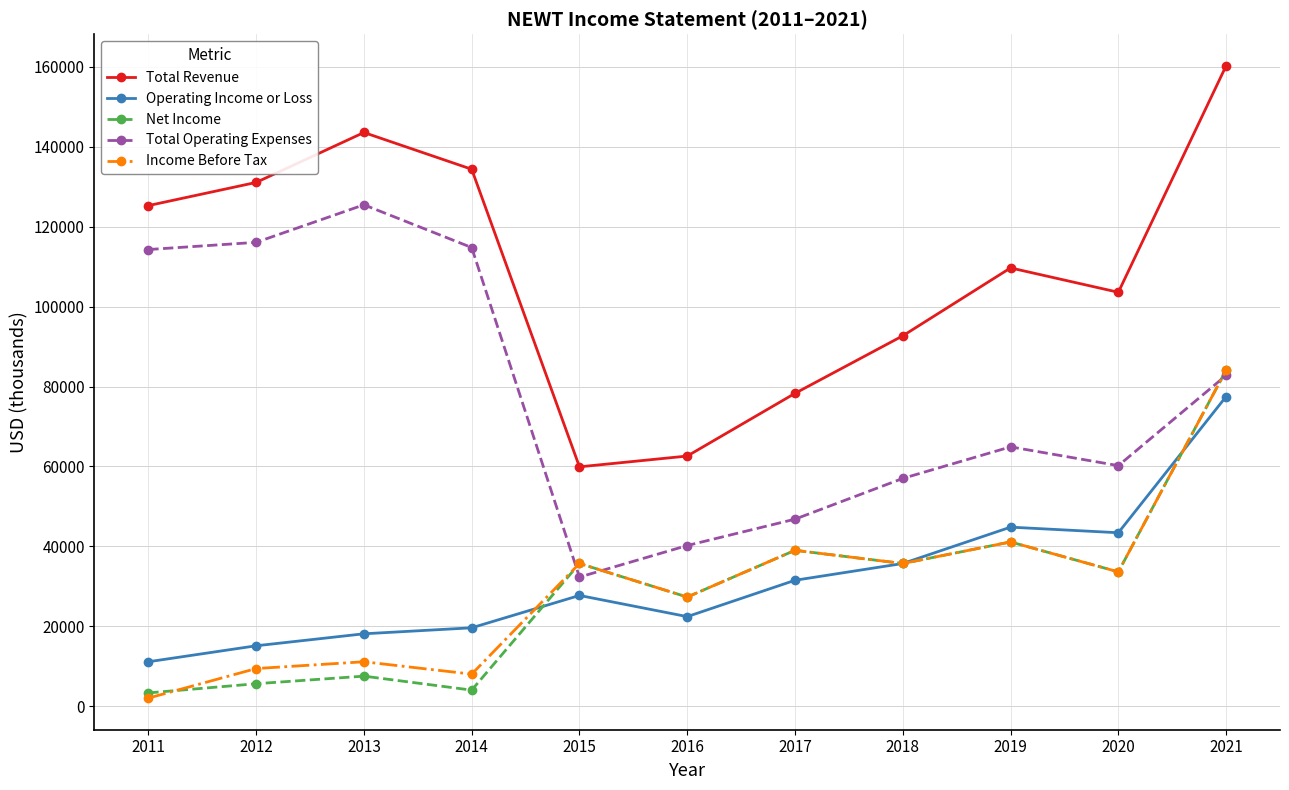

Is the value of Total Revenue at 2016 greater than the value of Income Before Tax at 2018?

Yes